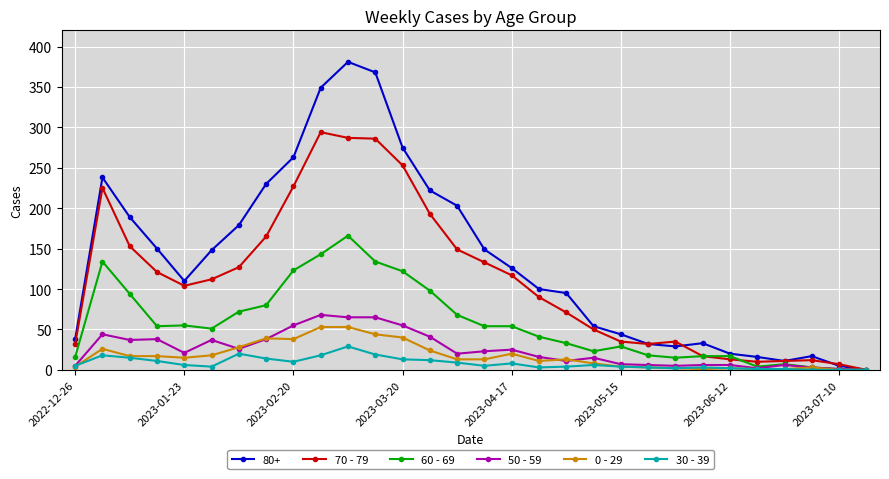

True or false: 50 - 59 has more than 0 interior local peaks.

True